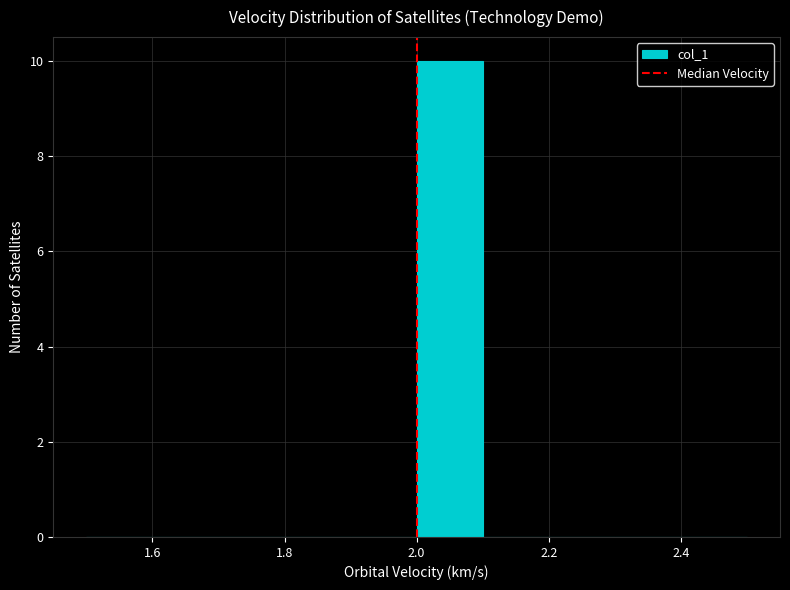

How tall is the bar that spans 2.0 to 2.1 on the x-axis? The values are not printed on the chart, so give them approximately, as read against the axis.

10